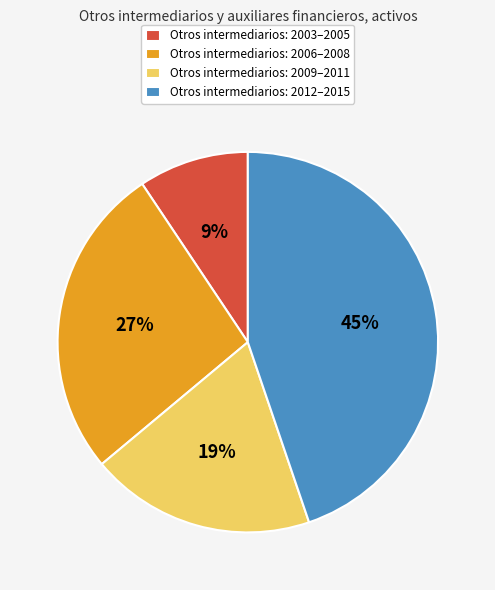

To the nearest percent, what is the average slice percentage?

25%